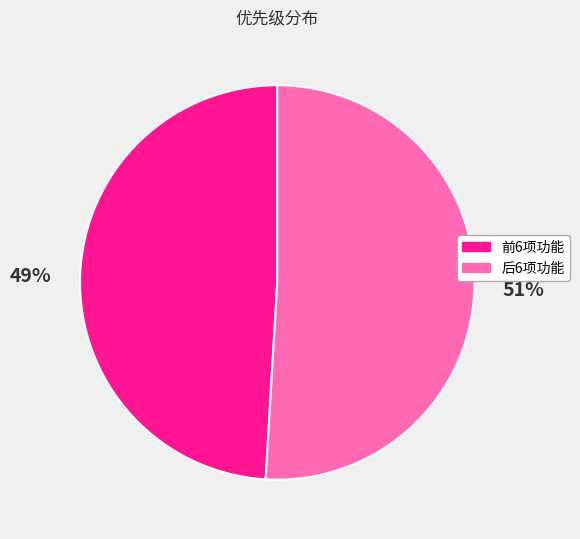

How many slices are in this pie chart?

2